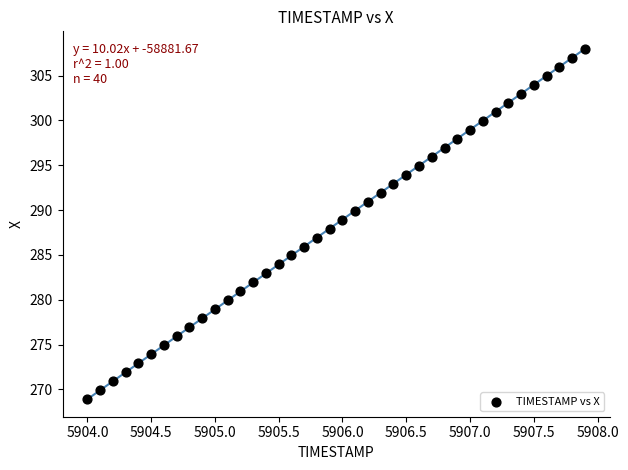

What is the range of Y values (max minus min)?

39.1